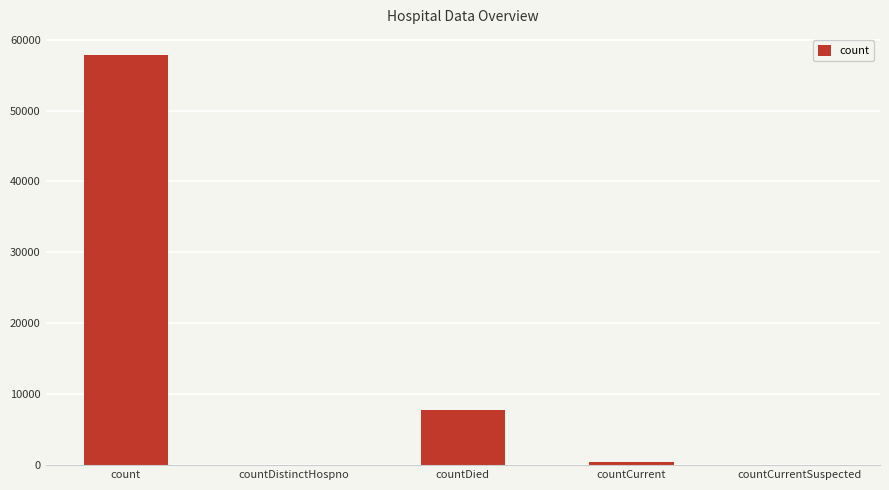

True or false: the data shows 0 at countDistinctHospno.

True